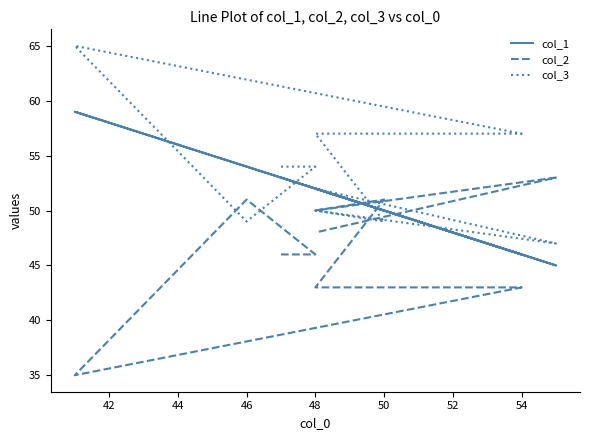

Which series has the largest range (max minus min)?

col_2